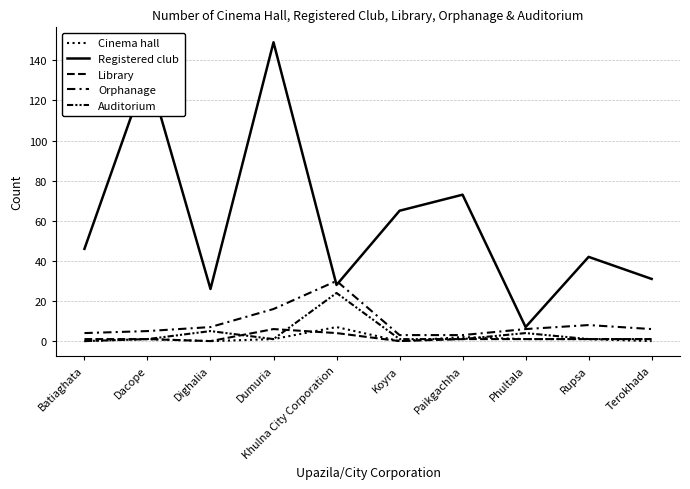

The Cinema hall series shows 4 at Batiaghata. True or false?

False